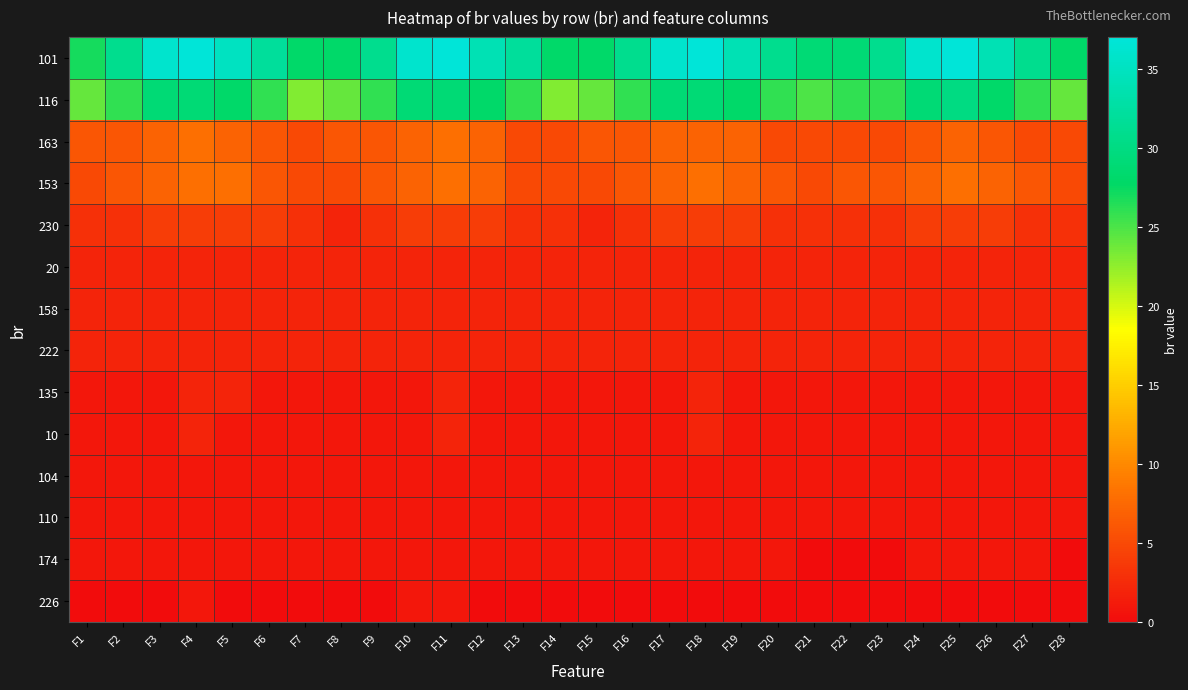

Reading left to right, extract all data points from this chart.

101: F1=27	F2=31	F3=36	F4=37	F5=35	F6=32	F7=28	F8=28	F9=31	F10=36	F11=37	F12=34	F13=32	F14=28	F15=28	F16=31	F17=36	F18=37	F19=34	F20=31	F21=29	F22=29	F23=31	F24=36	F25=37	F26=34	F27=31	F28=28
116: F1=24	F2=26	F3=29	F4=29	F5=28	F6=26	F7=23	F8=24	F9=26	F10=29	F11=29	F12=28	F13=26	F14=23	F15=24	F16=26	F17=29	F18=29	F19=28	F20=26	F21=25	F22=26	F23=26	F24=29	F25=30	F26=28	F27=26	F28=24
163: F1=6	F2=6	F3=7	F4=8	F5=7	F6=6	F7=5	F8=6	F9=6	F10=7	F11=8	F12=7	F13=5	F14=5	F15=6	F16=6	F17=7	F18=7	F19=7	F20=5	F21=5	F22=5	F23=5	F24=6	F25=7	F26=6	F27=5	F28=5
153: F1=5	F2=6	F3=7	F4=8	F5=8	F6=6	F7=5	F8=5	F9=6	F10=7	F11=8	F12=7	F13=5	F14=5	F15=5	F16=6	F17=7	F18=8	F19=7	F20=6	F21=5	F22=6	F23=6	F24=7	F25=8	F26=7	F27=6	F28=5
230: F1=3	F2=3	F3=4	F4=4	F5=4	F6=4	F7=3	F8=2	F9=3	F10=4	F11=4	F12=4	F13=3	F14=3	F15=2	F16=3	F17=4	F18=4	F19=4	F20=3	F21=3	F22=3	F23=3	F24=4	F25=4	F26=4	F27=3	F28=3
20: F1=2	F2=2	F3=2	F4=2	F5=2	F6=2	F7=2	F8=2	F9=2	F10=2	F11=2	F12=2	F13=2	F14=2	F15=2	F16=2	F17=2	F18=2	F19=2	F20=2	F21=2	F22=2	F23=2	F24=2	F25=2	F26=2	F27=2	F28=2
158: F1=2	F2=2	F3=2	F4=2	F5=2	F6=2	F7=2	F8=2	F9=2	F10=2	F11=2	F12=2	F13=2	F14=2	F15=2	F16=2	F17=2	F18=2	F19=2	F20=2	F21=2	F22=2	F23=2	F24=2	F25=2	F26=2	F27=2	F28=2
222: F1=2	F2=2	F3=2	F4=2	F5=2	F6=2	F7=2	F8=2	F9=2	F10=2	F11=2	F12=2	F13=2	F14=2	F15=2	F16=2	F17=2	F18=2	F19=2	F20=2	F21=2	F22=2	F23=2	F24=2	F25=2	F26=2	F27=2	F28=2
135: F1=1	F2=1	F3=1	F4=2	F5=2	F6=1	F7=1	F8=1	F9=1	F10=1	F11=2	F12=1	F13=1	F14=1	F15=1	F16=1	F17=1	F18=2	F19=1	F20=1	F21=1	F22=1	F23=1	F24=1	F25=1	F26=1	F27=1	F28=1
10: F1=1	F2=1	F3=1	F4=2	F5=1	F6=1	F7=1	F8=1	F9=1	F10=1	F11=2	F12=1	F13=1	F14=1	F15=1	F16=1	F17=1	F18=2	F19=1	F20=1	F21=1	F22=1	F23=1	F24=1	F25=1	F26=1	F27=1	F28=1
104: F1=1	F2=1	F3=1	F4=1	F5=1	F6=1	F7=1	F8=1	F9=1	F10=1	F11=1	F12=1	F13=1	F14=1	F15=1	F16=1	F17=1	F18=1	F19=1	F20=1	F21=1	F22=1	F23=1	F24=1	F25=1	F26=1	F27=1	F28=1
110: F1=1	F2=1	F3=1	F4=1	F5=1	F6=1	F7=1	F8=1	F9=1	F10=1	F11=1	F12=1	F13=1	F14=1	F15=1	F16=1	F17=1	F18=1	F19=1	F20=1	F21=1	F22=1	F23=1	F24=1	F25=1	F26=1	F27=1	F28=1
174: F1=1	F2=1	F3=1	F4=1	F5=1	F6=1	F7=1	F8=1	F9=1	F10=1	F11=1	F12=1	F13=1	F14=1	F15=1	F16=1	F17=1	F18=1	F19=1	F20=1	F21=0	F22=0	F23=0	F24=1	F25=1	F26=1	F27=1	F28=0
226: F1=0	F2=0	F3=0	F4=1	F5=0	F6=0	F7=0	F8=0	F9=0	F10=1	F11=1	F12=0	F13=0	F14=0	F15=0	F16=0	F17=0	F18=0	F19=0	F20=0	F21=0	F22=0	F23=0	F24=0	F25=0	F26=0	F27=0	F28=0